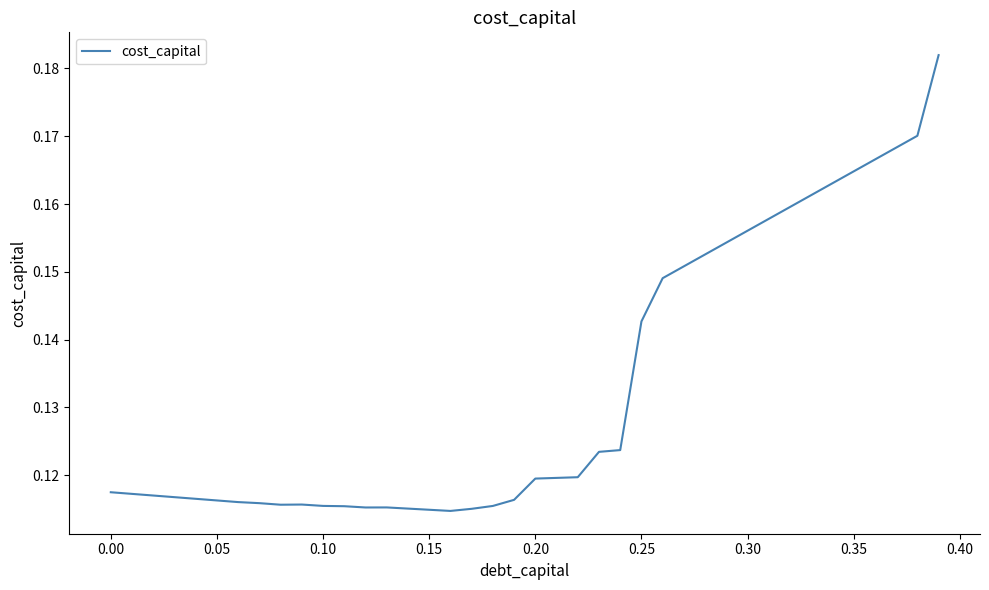

True or false: the data shows 0.0 at 0.10.

False